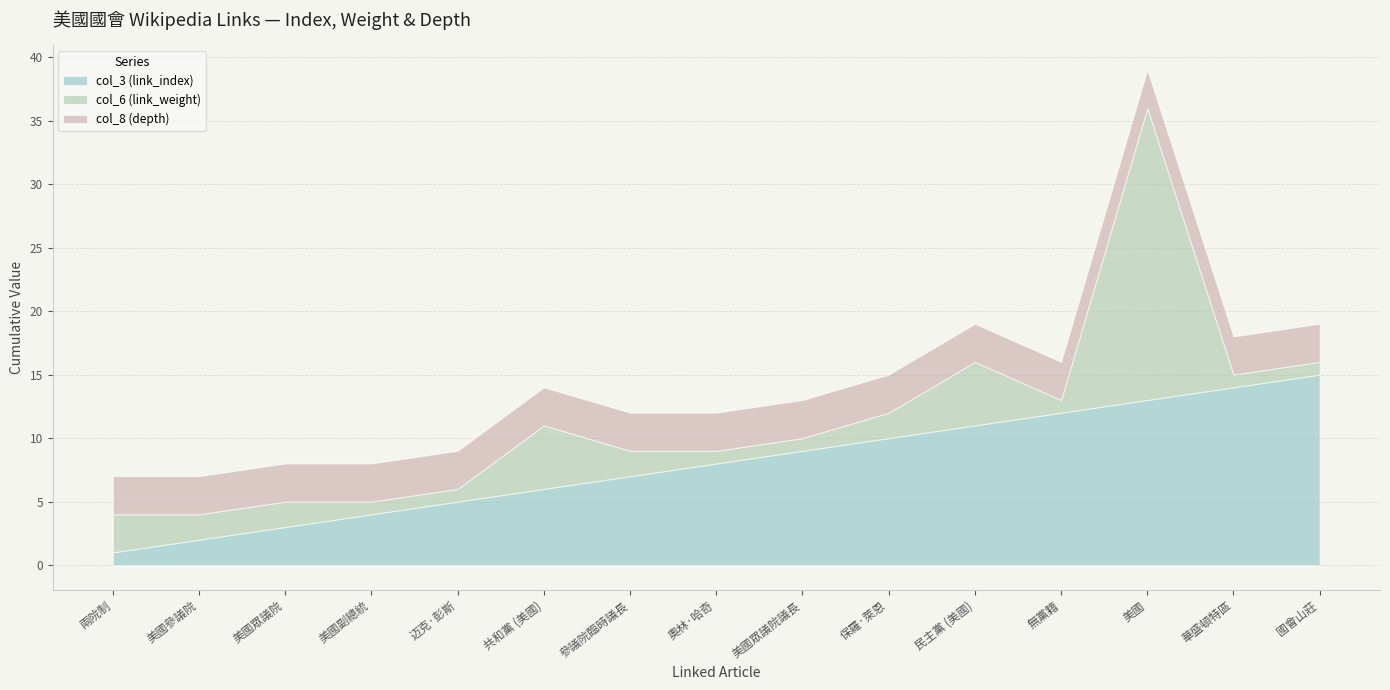

Where does the col_3 (link_index) series first go above 8?

美國眾議院議長